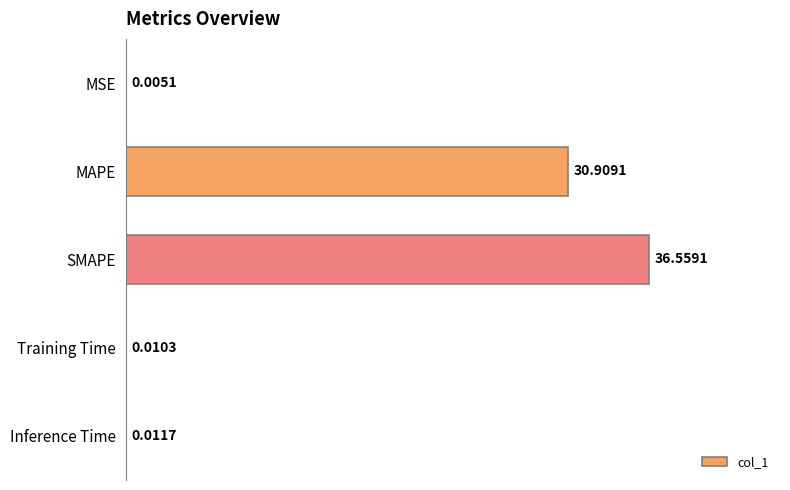

What is the ratio of the value at SMAPE to the value at MAPE?

1.2